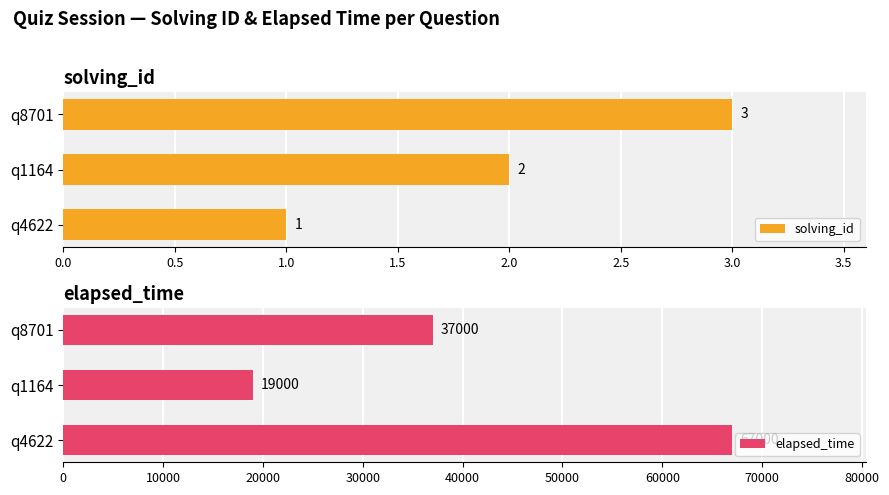

How many bars are there in total?

6